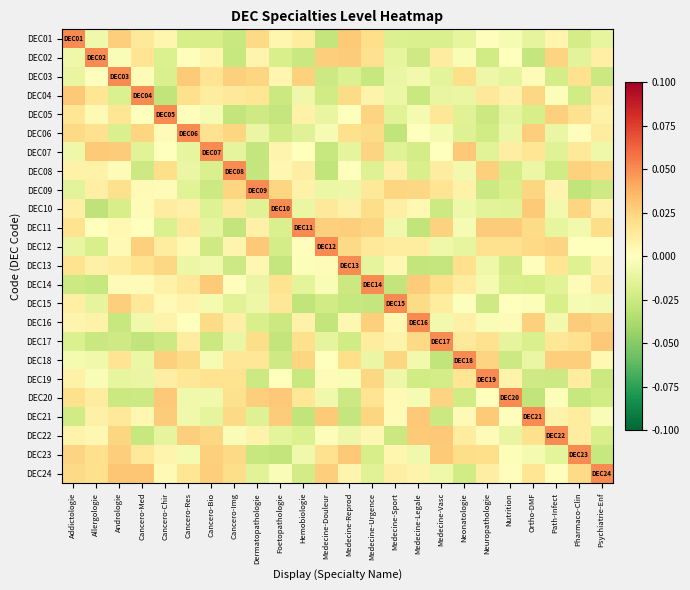

Which series has the largest range (max minus min)?

DEC10